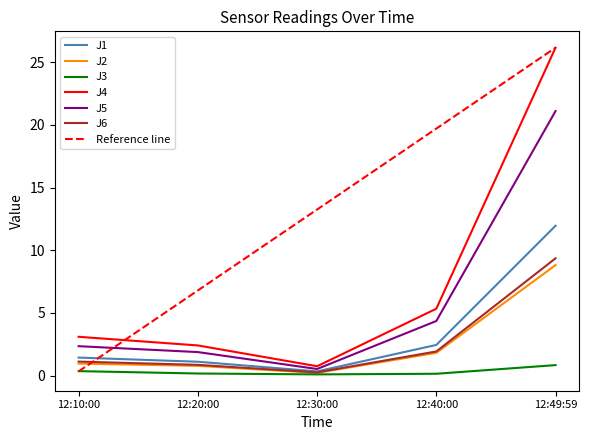

True or false: J3 has a value of 0.3 at 12:10:00.

True